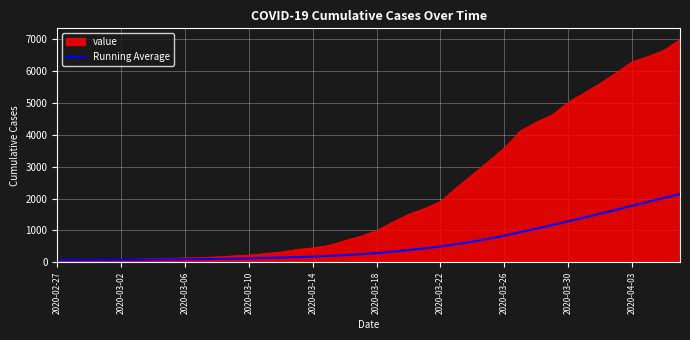

What is the highest value of the value series?

6995.0